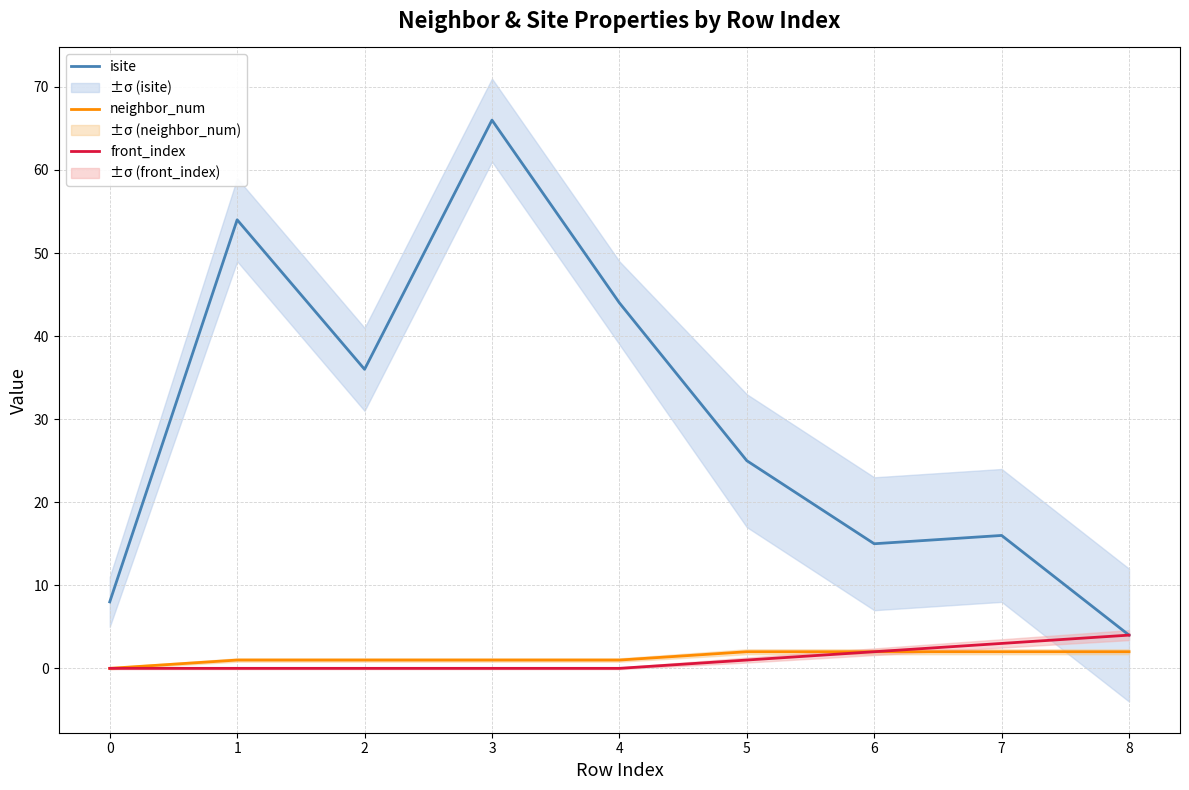

Reading left to right, what are all the values shown in this chart?

isite: 0=8	1=54	2=36	3=66	4=44	5=25	6=15	7=16	8=4
neighbor_num: 0=0	1=1	2=1	3=1	4=1	5=2	6=2	7=2	8=2
front_index: 0=0	1=0	2=0	3=0	4=0	5=1	6=2	7=3	8=4